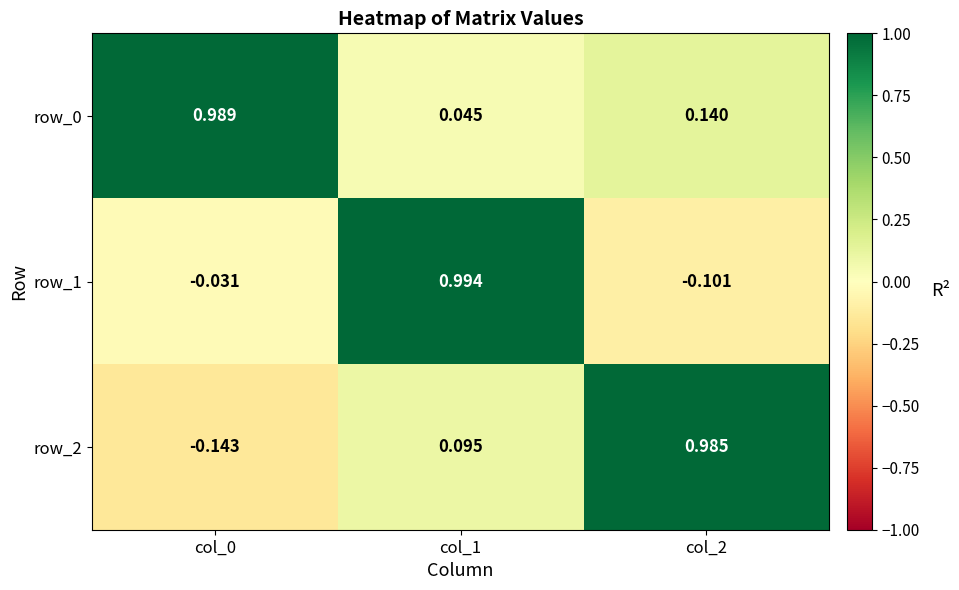

Is the value of row_1 at col_1 greater than the value of row_0 at col_1?

Yes